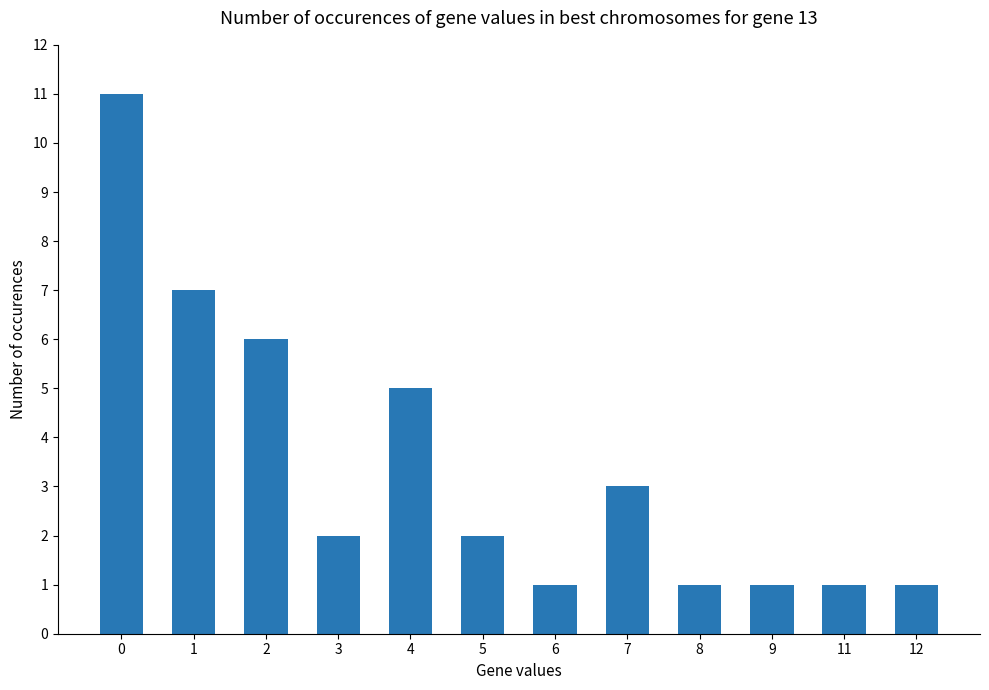

The value at 1 is 7. True or false?

True